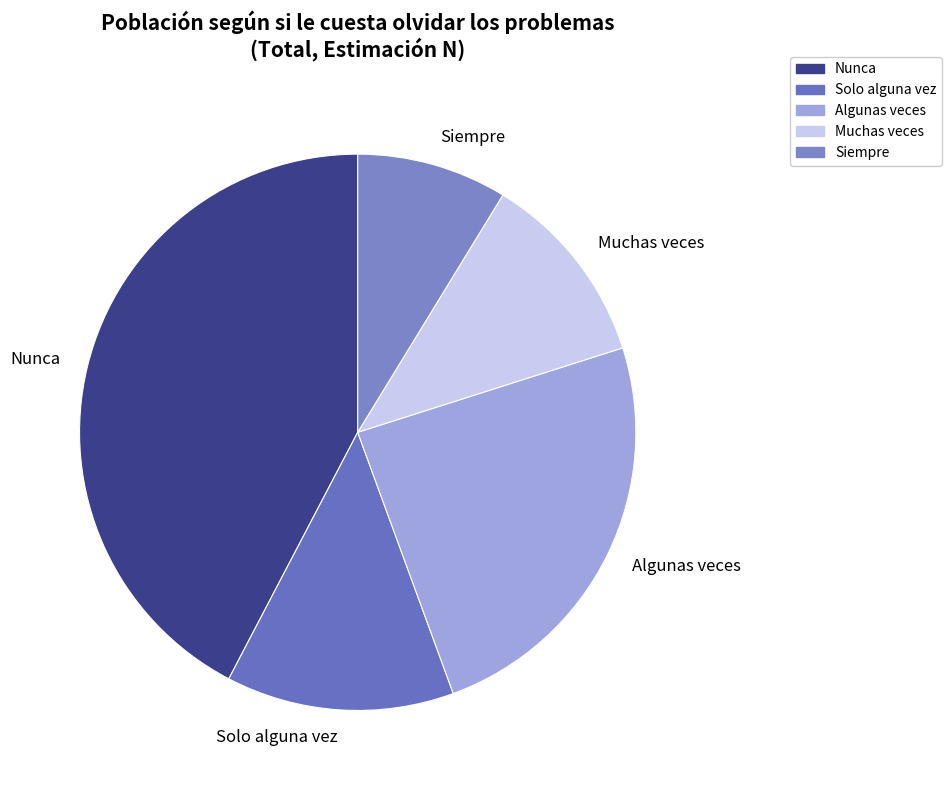

True or false: Solo alguna vez accounts for 13% of the total.

True